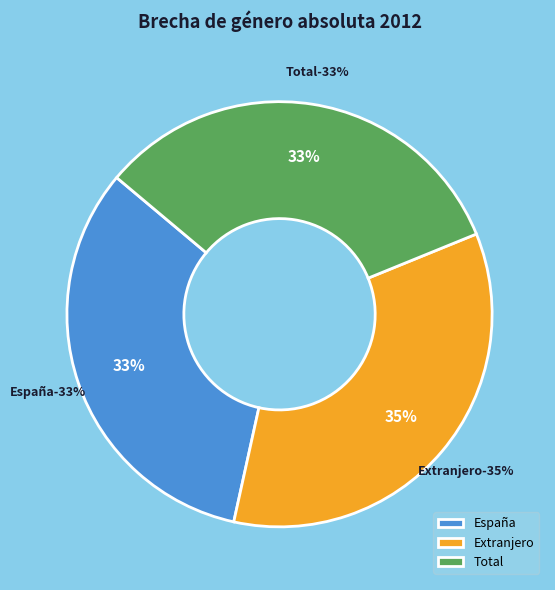

To the nearest percent, what is the difference between the largest and smallest slice percentages?

2%